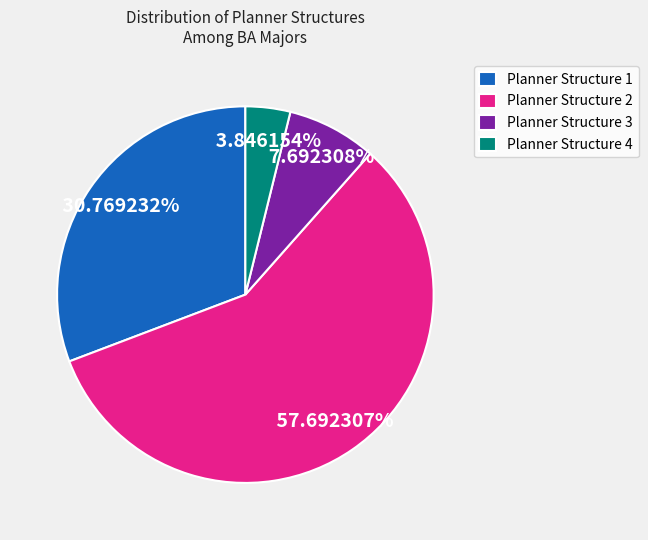

Rank the categories by value from lowest to highest.

Planner Structure 4, Planner Structure 3, Planner Structure 1, Planner Structure 2